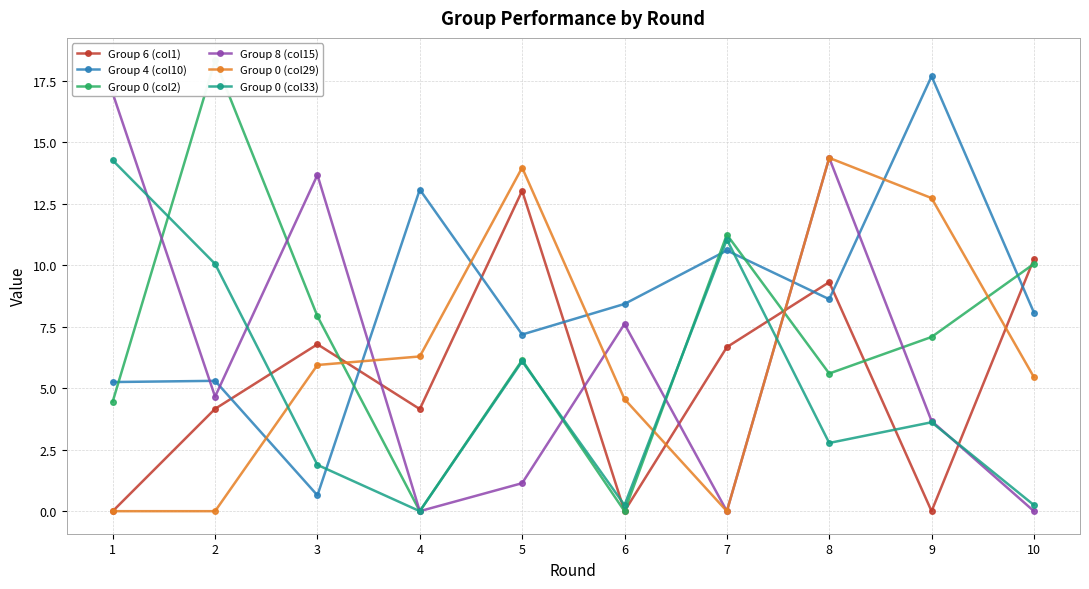

True or false: Group 4 (col10) has a value of 1.3 at 1.

False